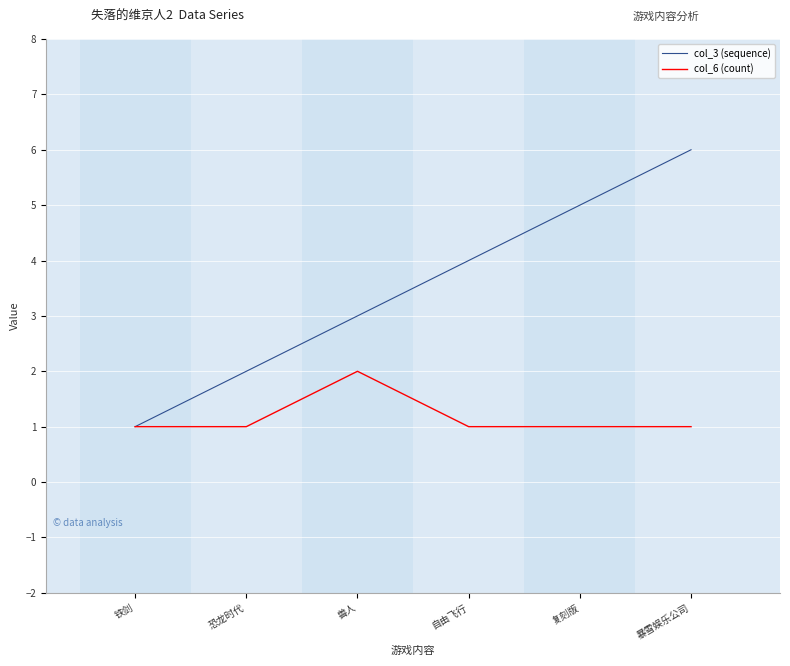

At 恐龙时代, list the series in order from largest to smallest.

col_3 (sequence), col_6 (count)